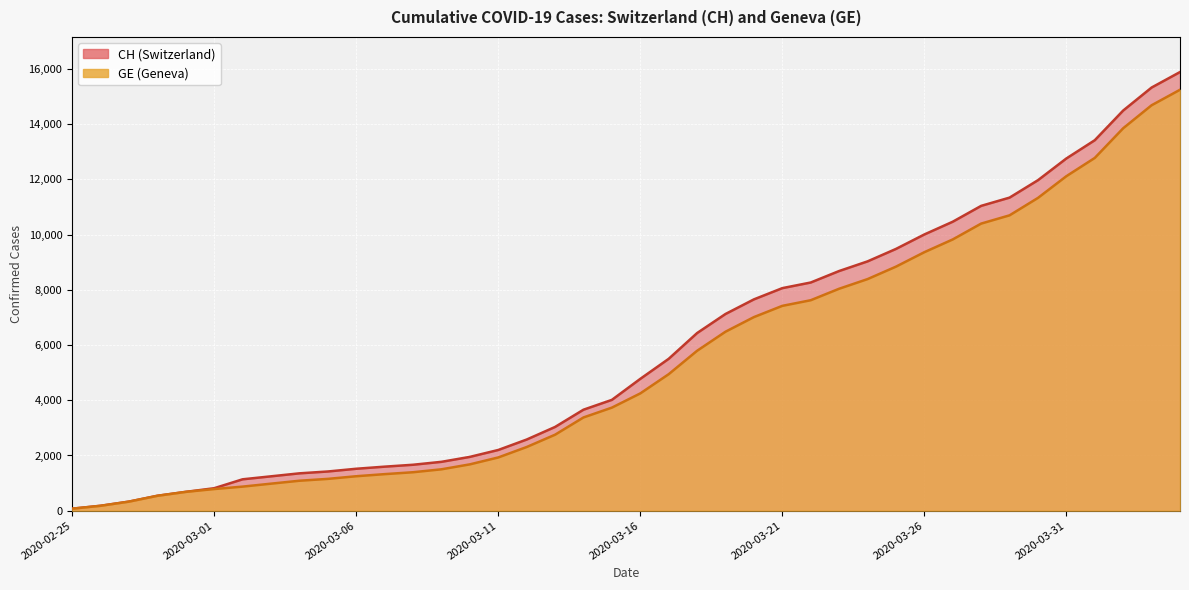

What position from the left is 2020-04-04?

40